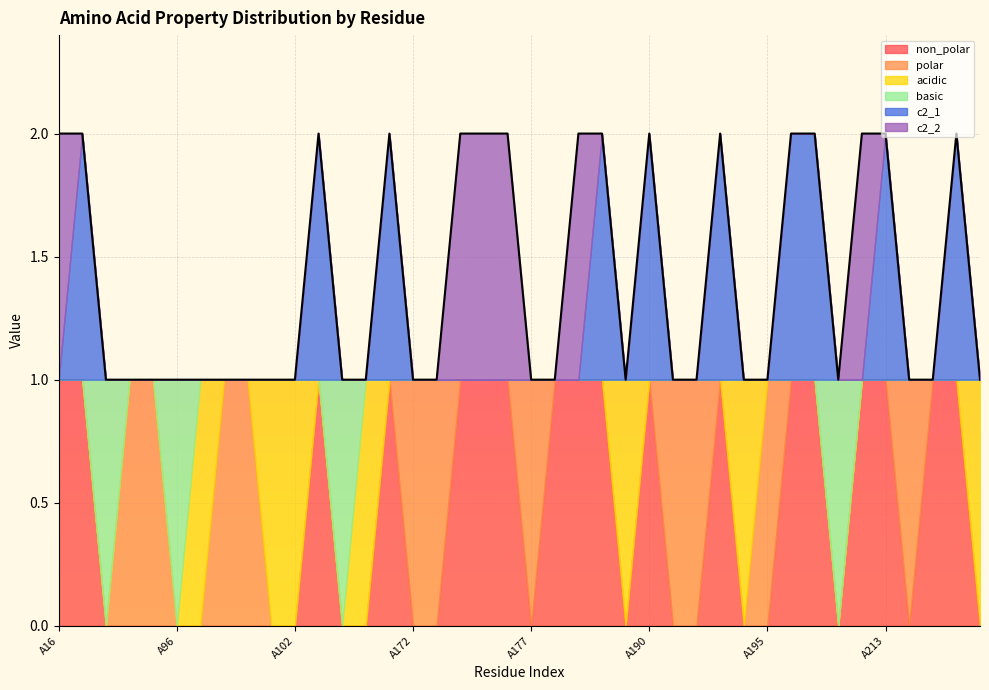

Which series has the largest total across all categories?

non_polar